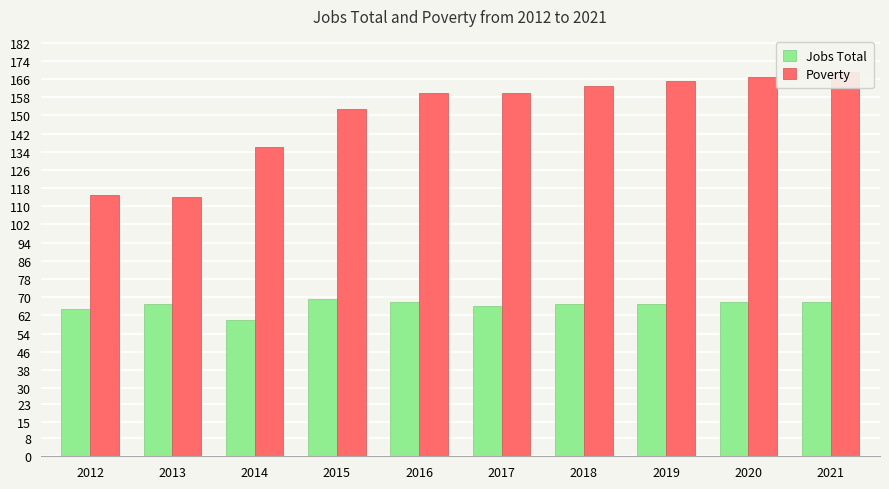

What are all the series names shown in the legend?

Jobs Total, Poverty